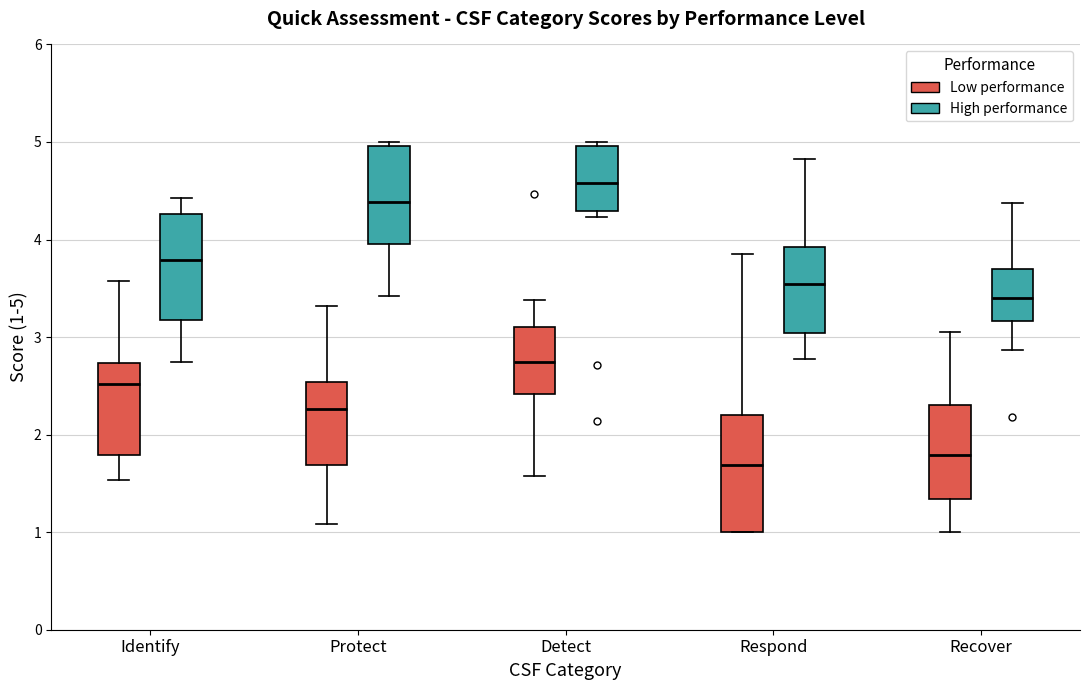

Reading left to right, transcribe this box plot: for each box, give where its median line is, the range the box spans, and where its two whiskers end, as read against the y-axis. The values are not printed on the chart, so give them approximately, as read against the axis.

Identify (Low performance): median 2.5, box 1.8 to 2.7, whiskers 1.5 to 3.6
Identify (High performance): median 3.8, box 3.2 to 4.3, whiskers 2.7 to 4.4
Protect (Low performance): median 2.3, box 1.7 to 2.5, whiskers 1.1 to 3.3
Protect (High performance): median 4.4, box 4.0 to 5.0, whiskers 3.4 to 5.0 (just above the box's upper edge)
Detect (Low performance): median 2.7, box 2.4 to 3.1, whiskers 1.6 to 3.4
Detect (High performance): median 4.6, box 4.3 to 5.0, whiskers 4.2 to 5.0 (just above the box's upper edge)
Respond (Low performance): median 1.7, box 1.0 to 2.2, whiskers 1.0 to 3.9
Respond (High performance): median 3.5, box 3.0 to 3.9, whiskers 2.8 to 4.8
Recover (Low performance): median 1.8, box 1.3 to 2.3, whiskers 1.0 to 3.1
Recover (High performance): median 3.4, box 3.2 to 3.7, whiskers 2.9 to 4.4